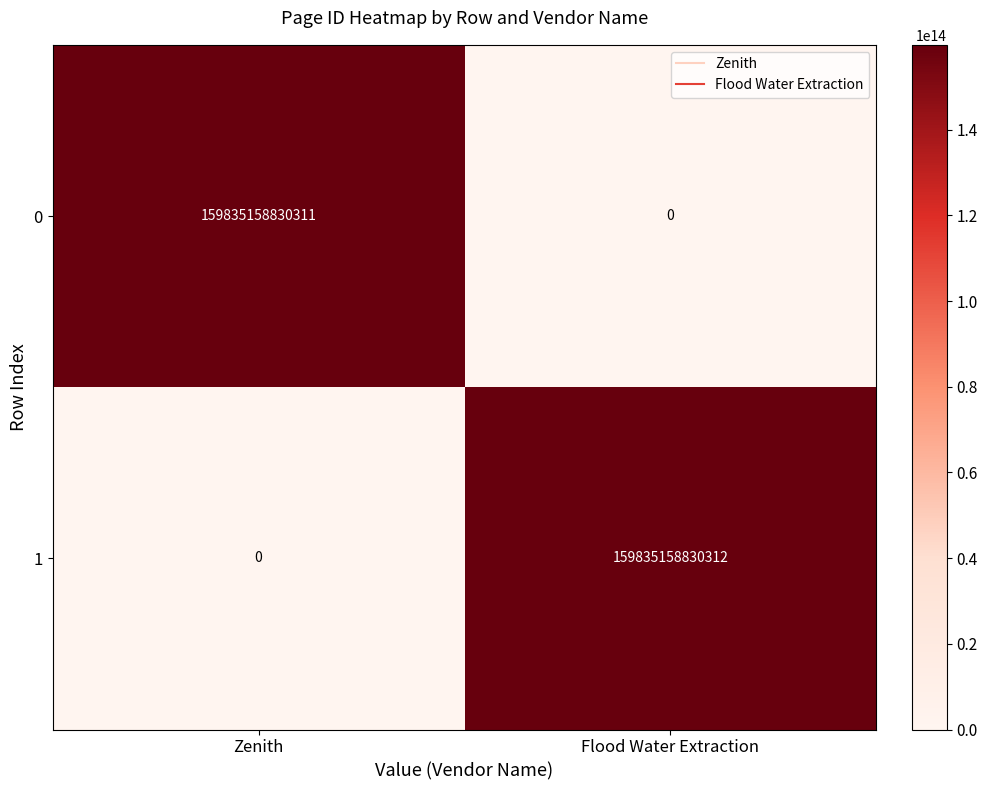

At which label does 0 reach its minimum?

Flood Water Extraction